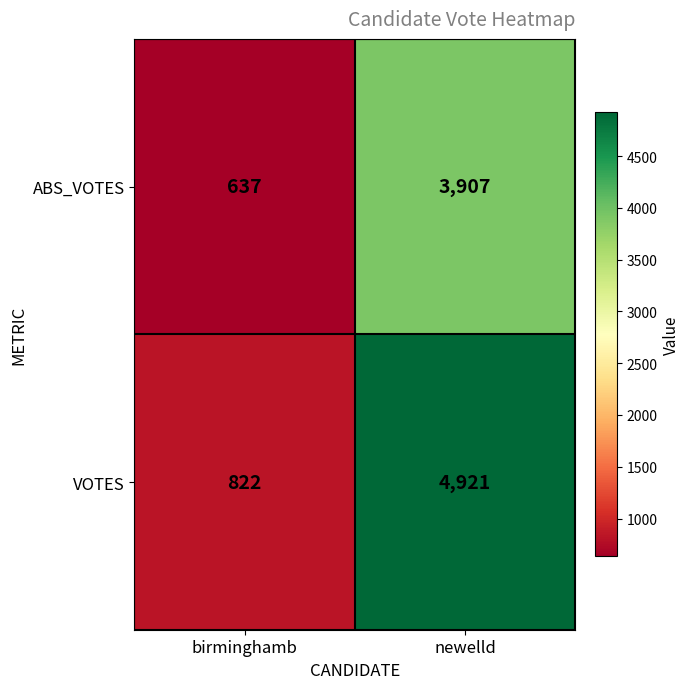

What is the sum of the VOTES values at newelld and birminghamb?

5743